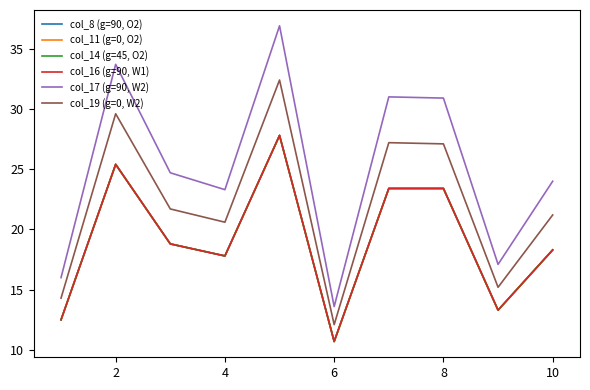

Is this an area chart (filled region under the line)?

No